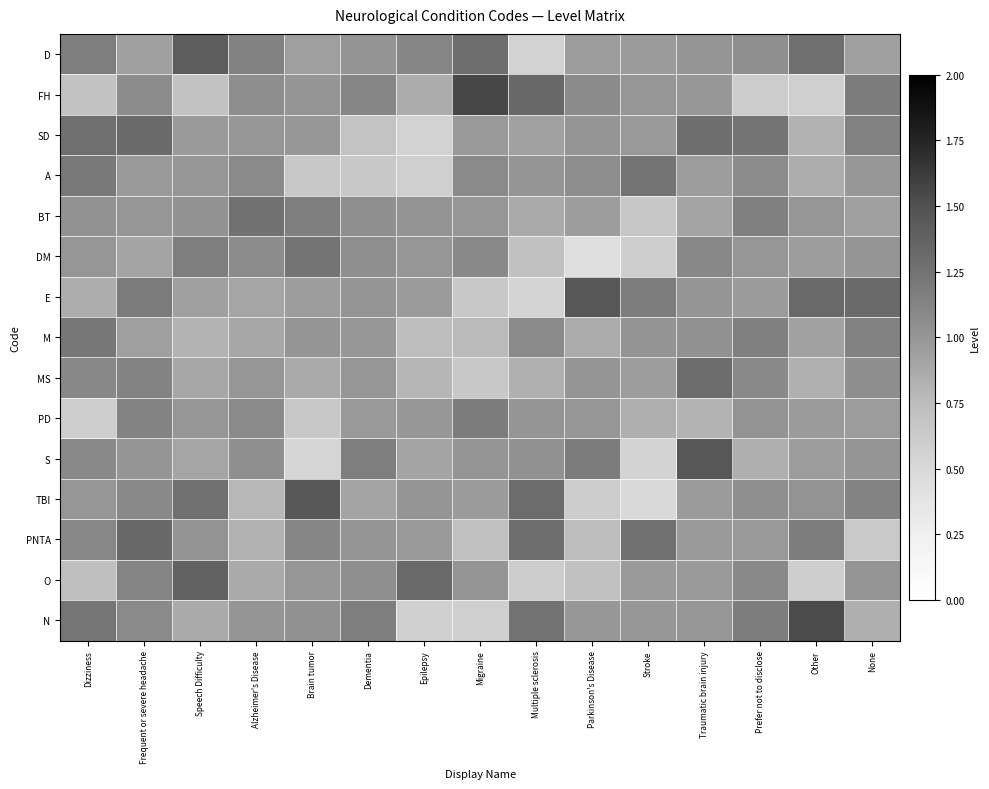

Between Frequent or severe headache and Epilepsy, which is larger?

Epilepsy